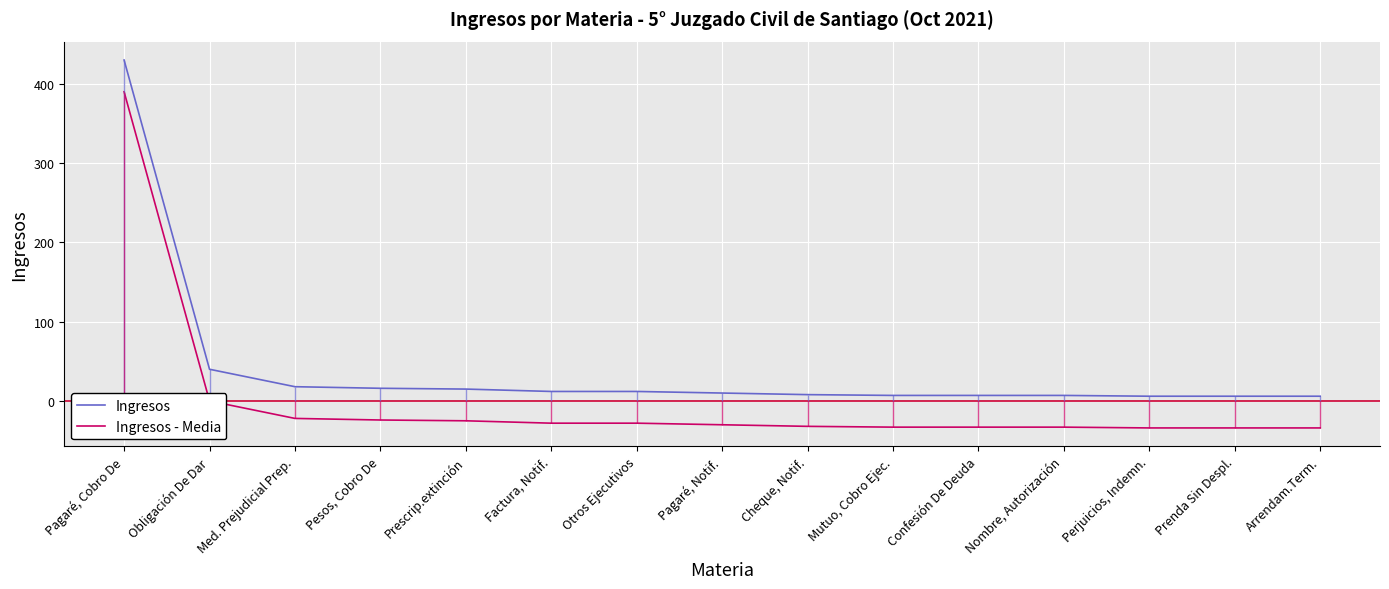

How many lines are shown in the chart?

2